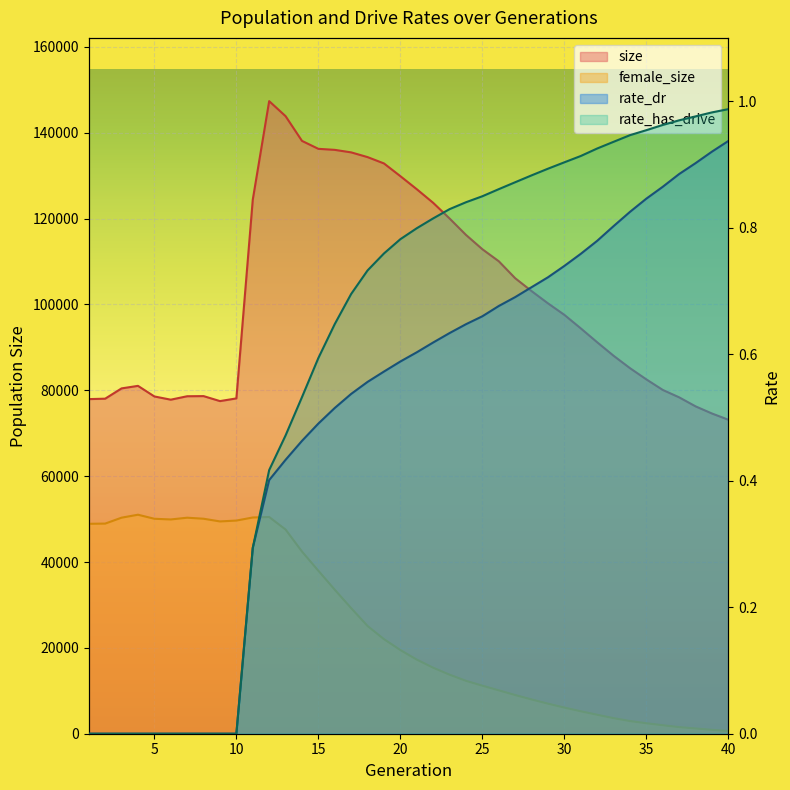

What is the total value across all series at 5?

128637.0